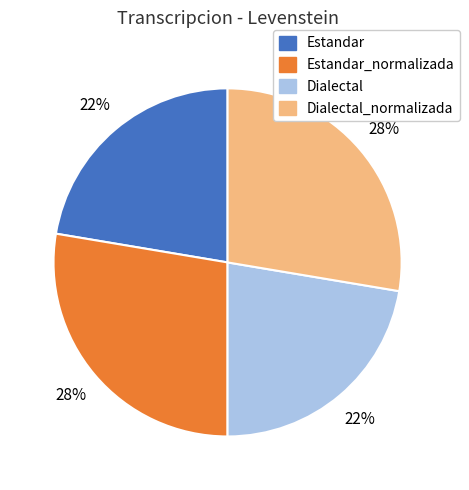

What percentage is the Dialectal slice, to the nearest percent?

22%